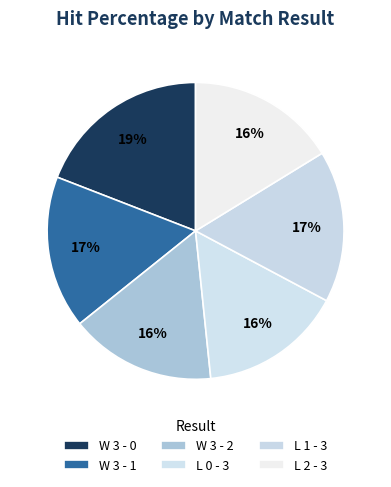

How many slices are in this pie chart?

6